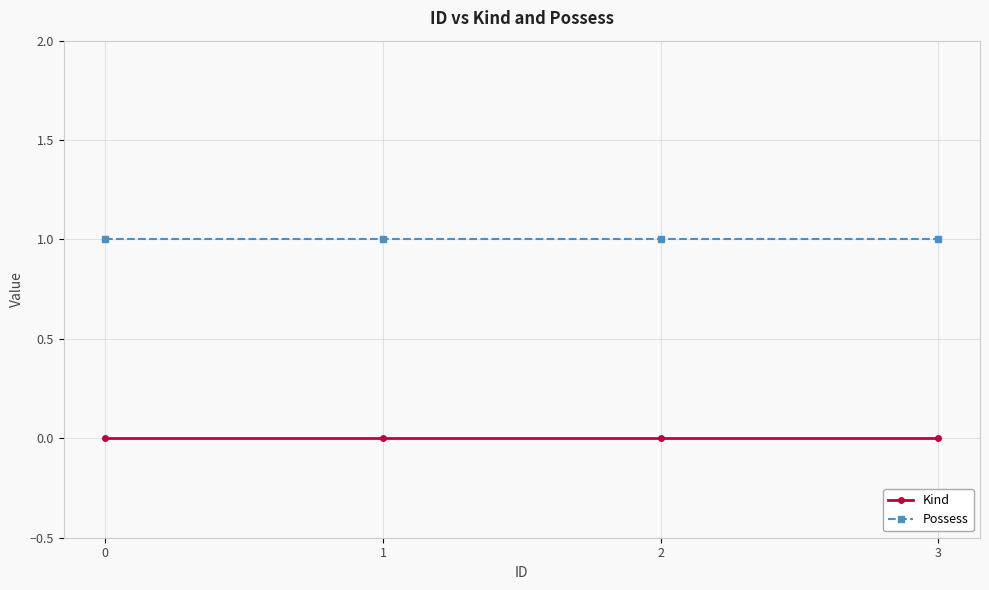

How many categories are shown in the chart?

4